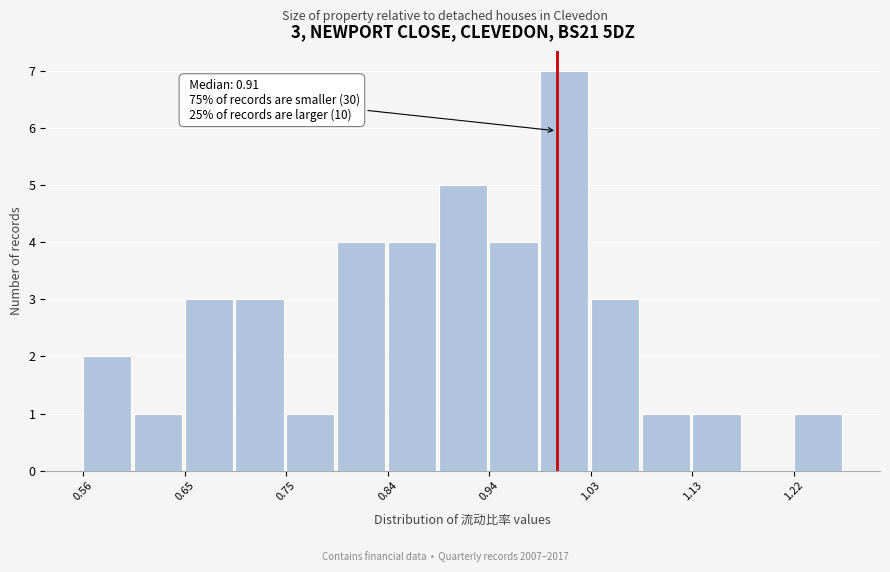

Which range on the x-axis has the tallest bar?

0.98 to 1.03